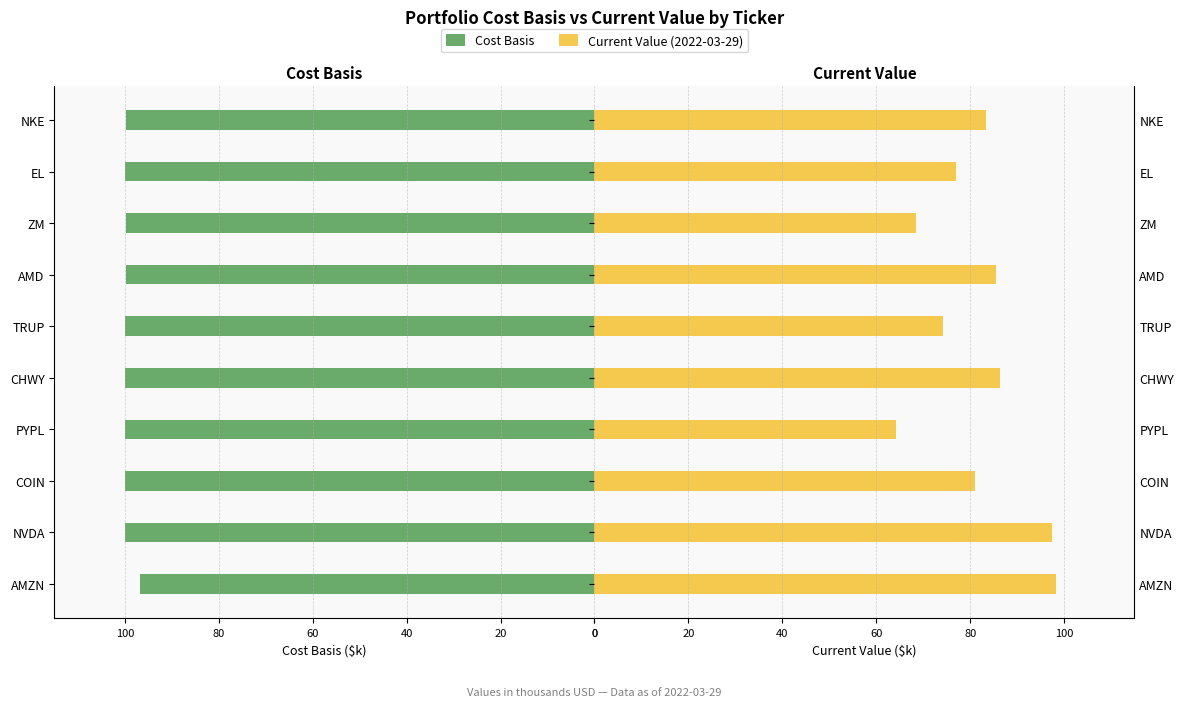

What is the value of the Current Value bar at the 2nd from the left?

97.4